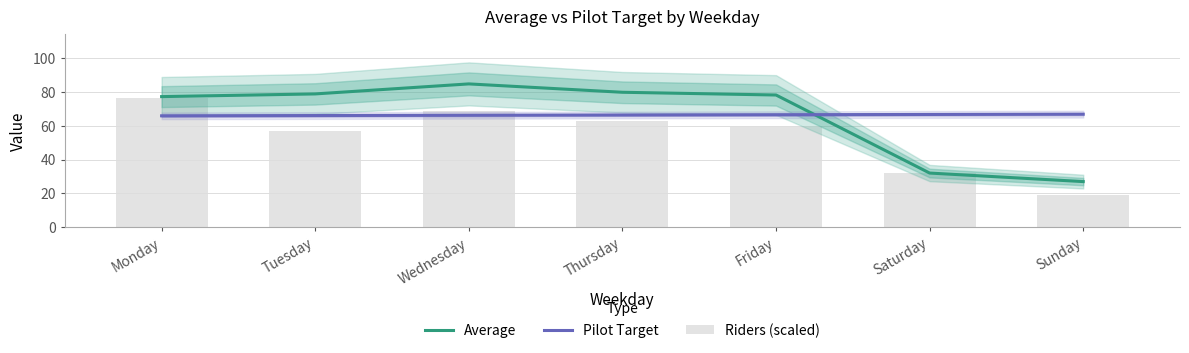

What is the value of the Pilot Target bar at the 4th from the left?

66.2